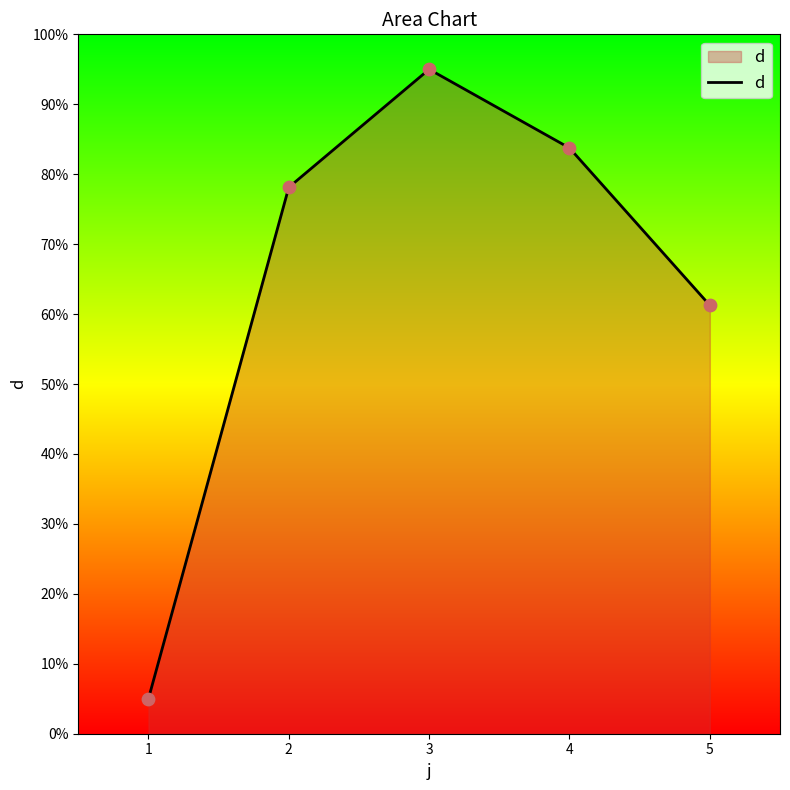

What is the change in value from 2 to 4?

+5.6